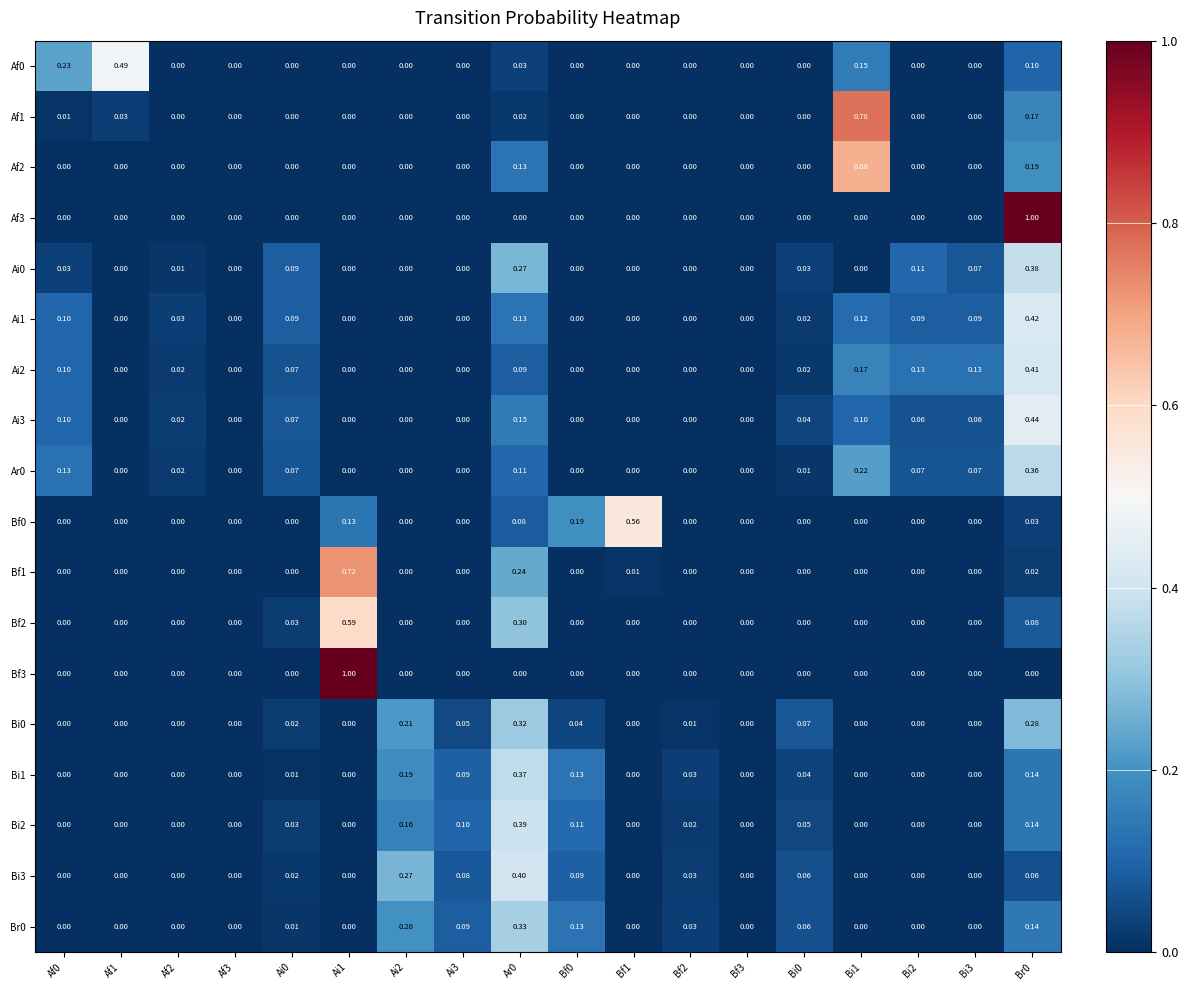

How many values in the Ai1 series exceed 0?

9